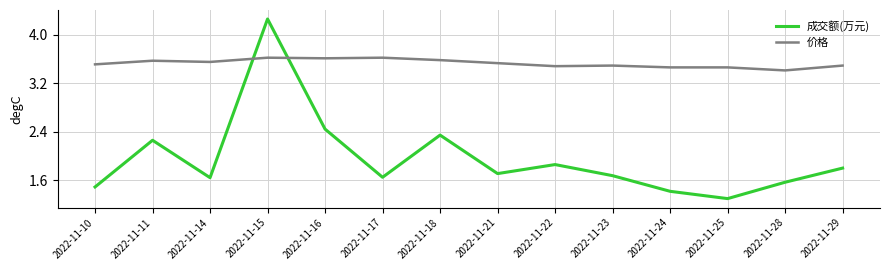

How many intersections are there between 价格 and 成交额(万元)?

2